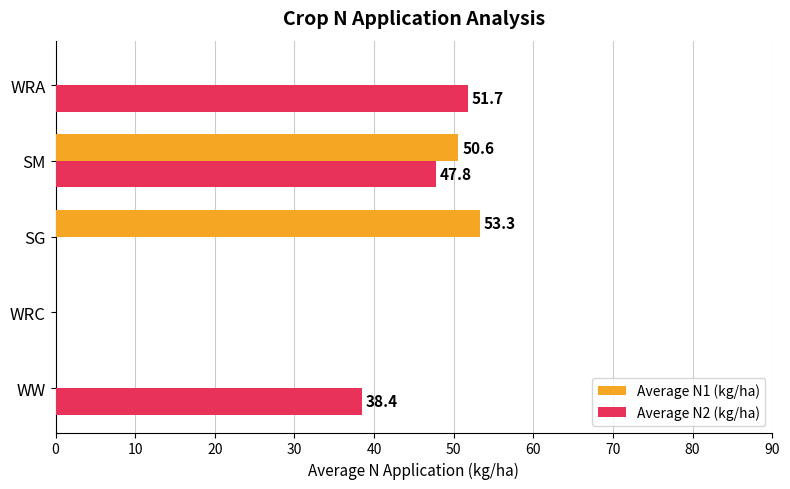

Which label corresponds to the largest value in the chart?

SG